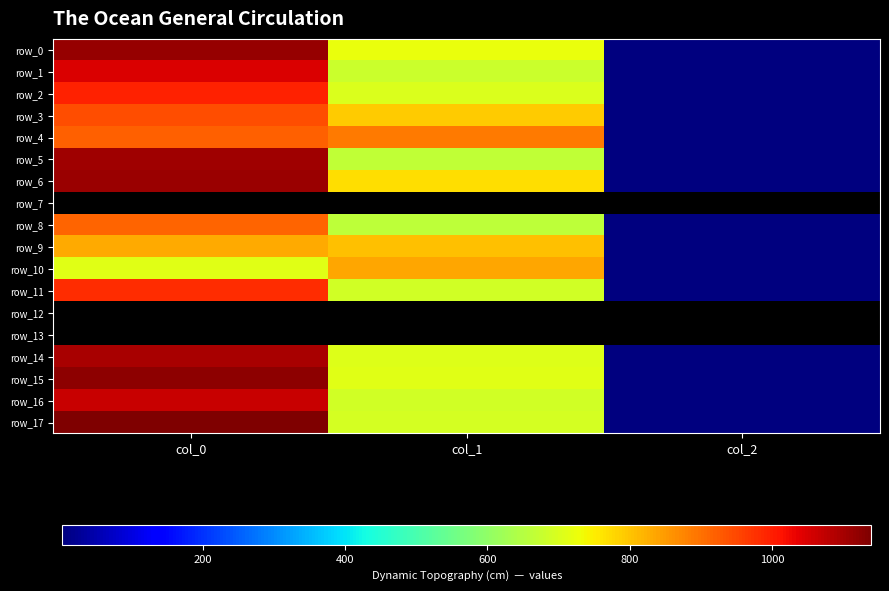

At how many categories does at least one series exceed 603?

2